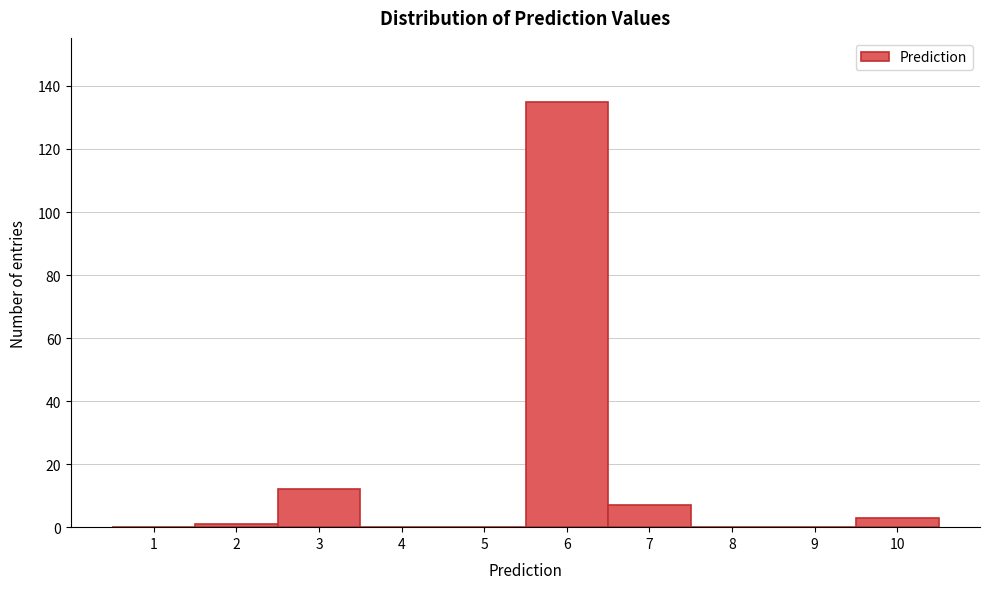

Reading left to right, list all the values displayed in this chart.

1=0	2=1	3=12	4=0	5=0	6=135	7=7	8=0	9=0	10=3